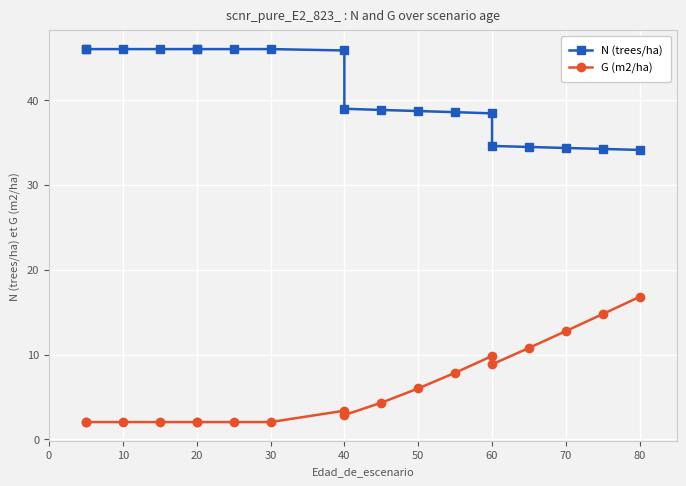

Rank the series by their average value, from lowest to highest.

G (m2/ha), N (trees/ha)